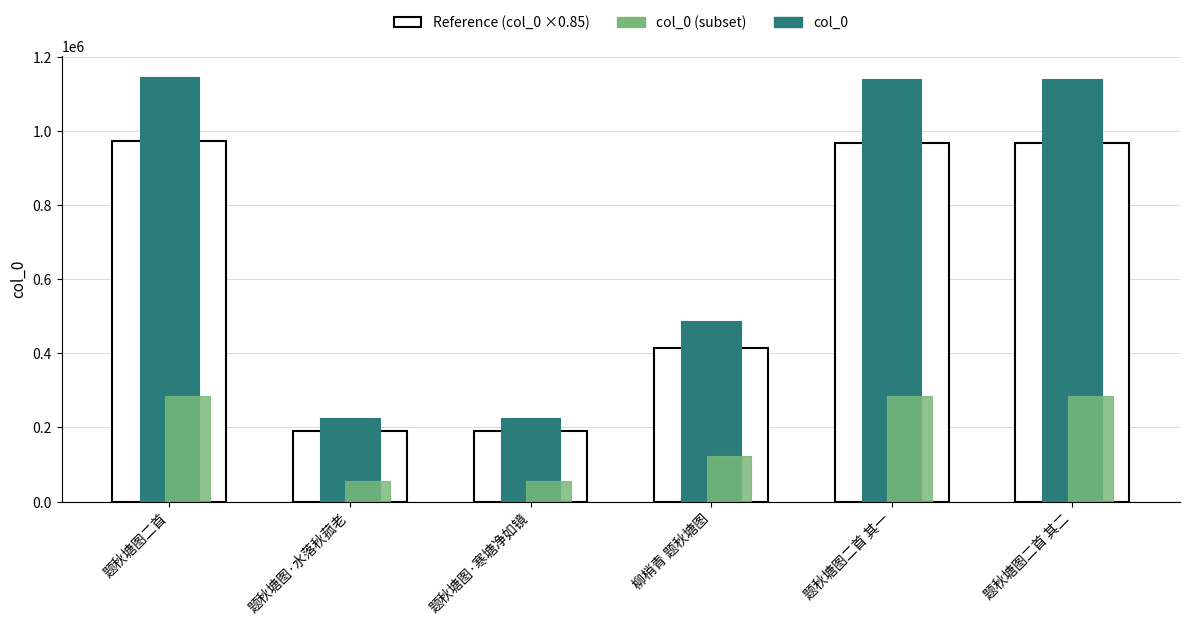

The value of col_0 (subset) at 题秋塘图二首 其一 is 284886.2. True or false?

True